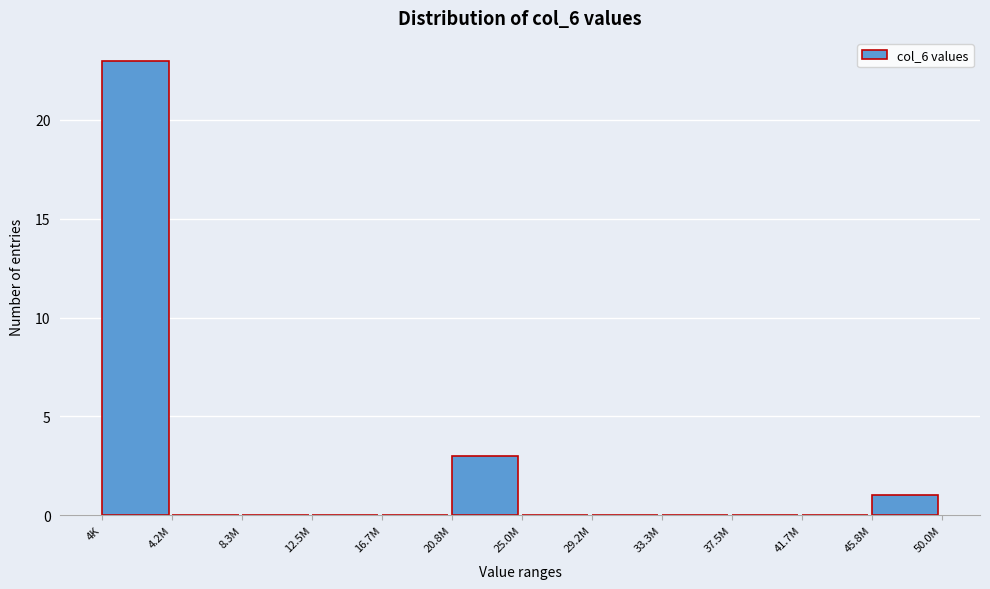

Reading left to right, extract all data points from this chart.

4K=23	4.2M=0	8.3M=0	12.5M=0	16.7M=0	20.8M=3	25.0M=0	29.2M=0	33.3M=0	37.5M=0	41.7M=0	45.8M=1